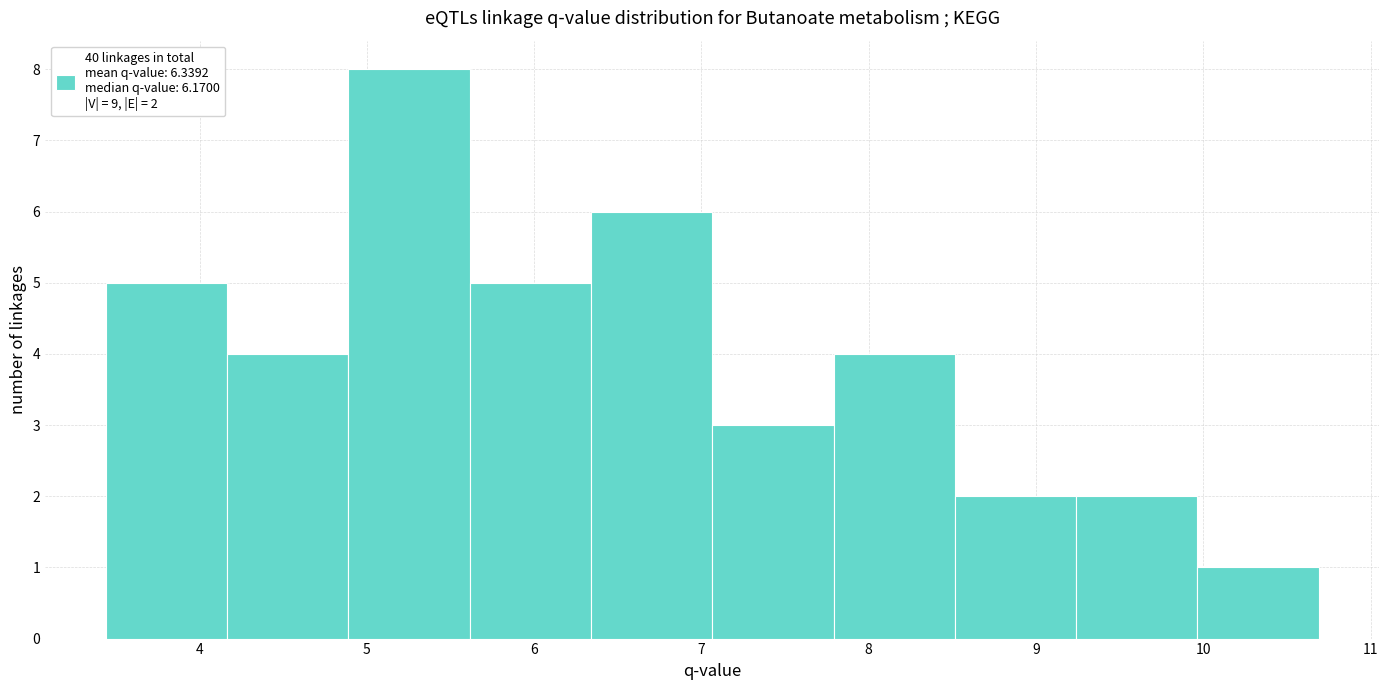

Which range on the x-axis has the tallest bar?

4.9 to 5.6